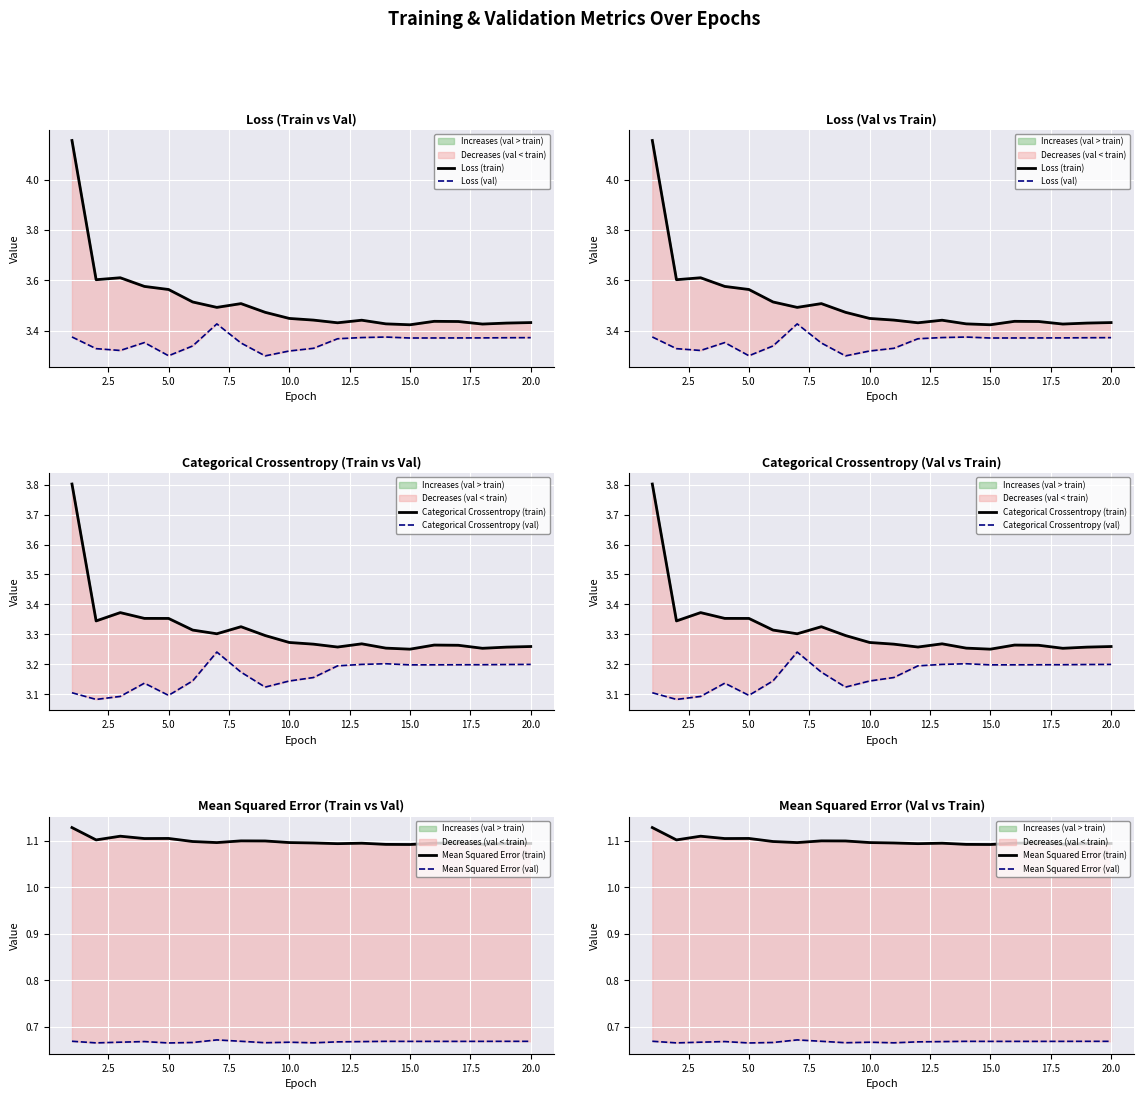

True or false: Categorical Crossentropy (val) and Loss (train) cross at least once.

False